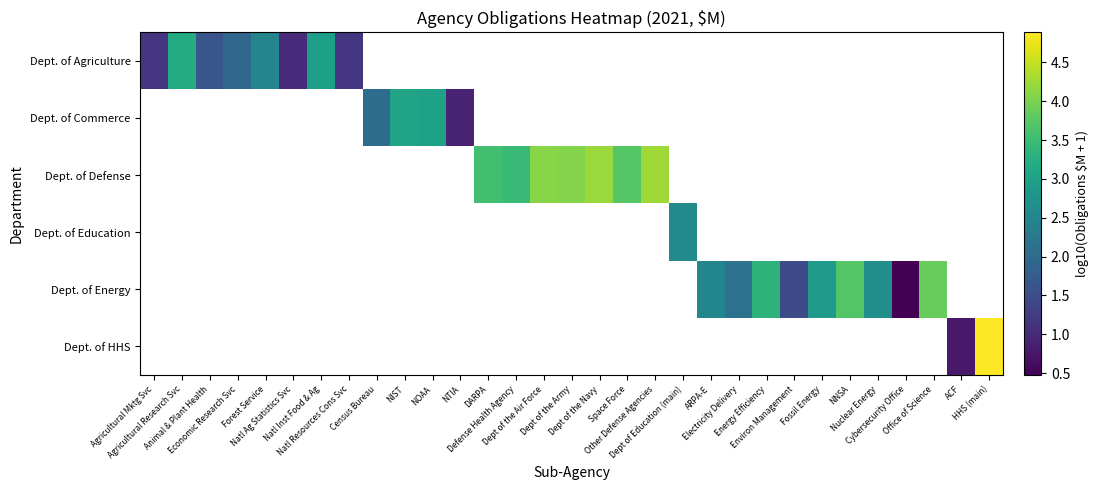

At how many categories does at least one series exceed 2?

22